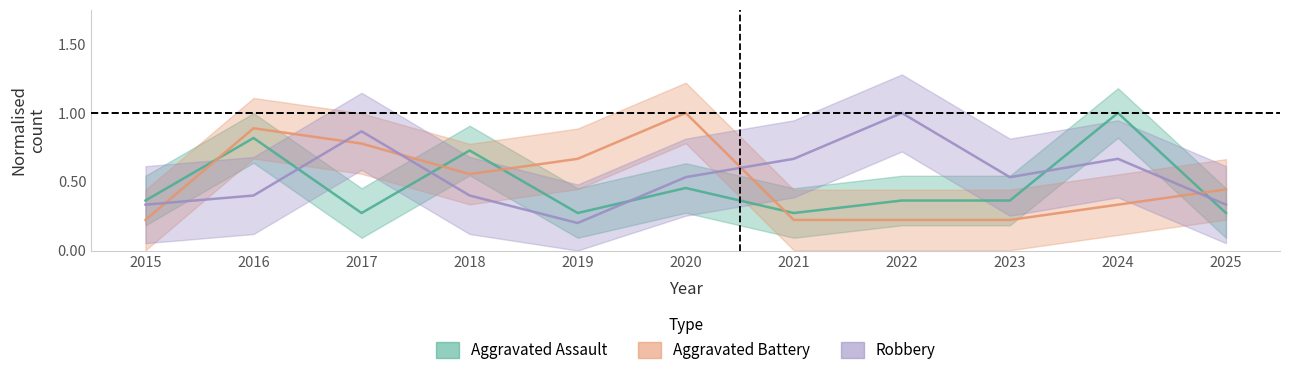

What is the lowest value of the Aggravated Assault series?

0.3